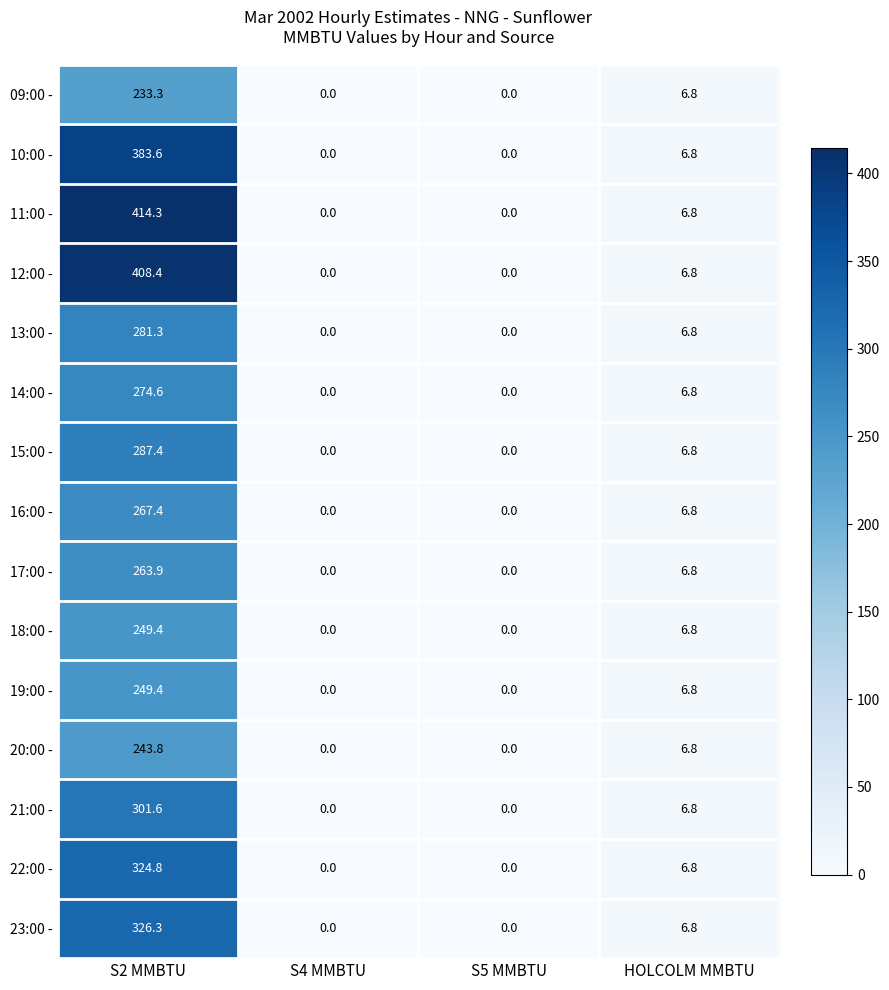

What is the difference between the maximum and second lowest values in the 15:00 - series?

287.4